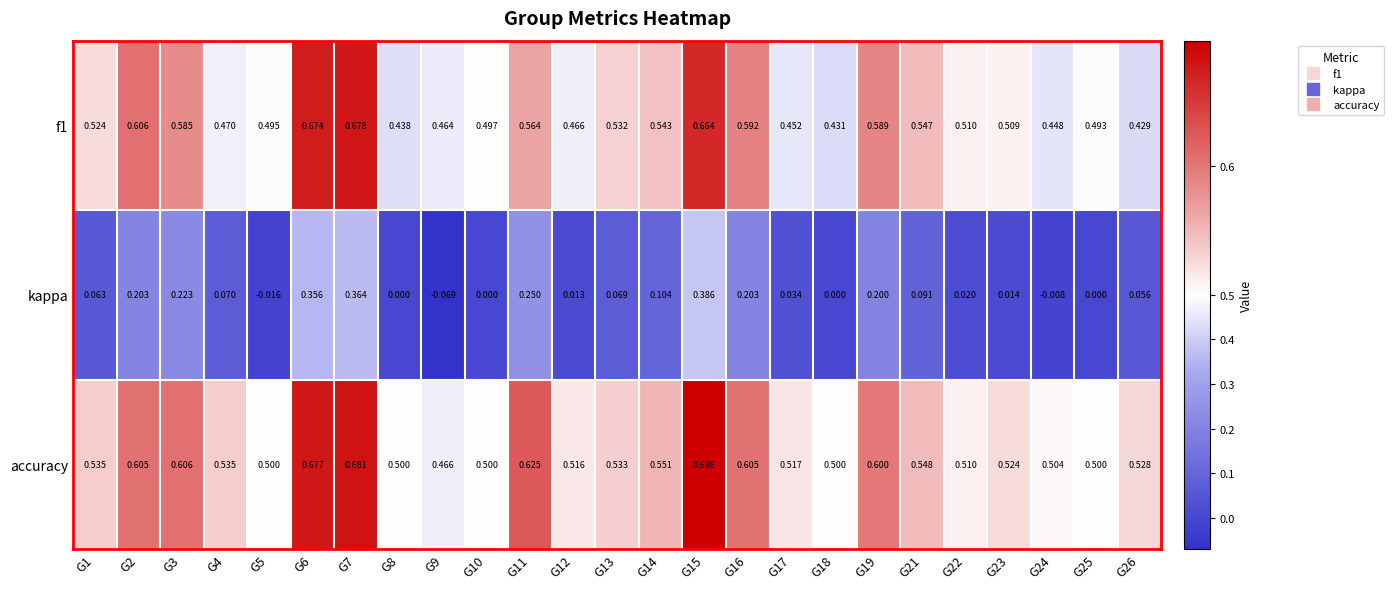

Which series has the largest total across all categories?

accuracy